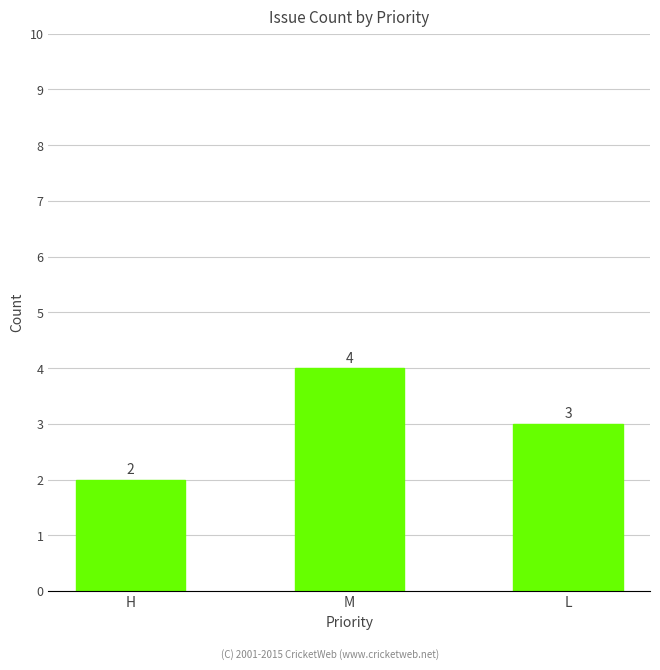

Between M and L, which is larger?

M